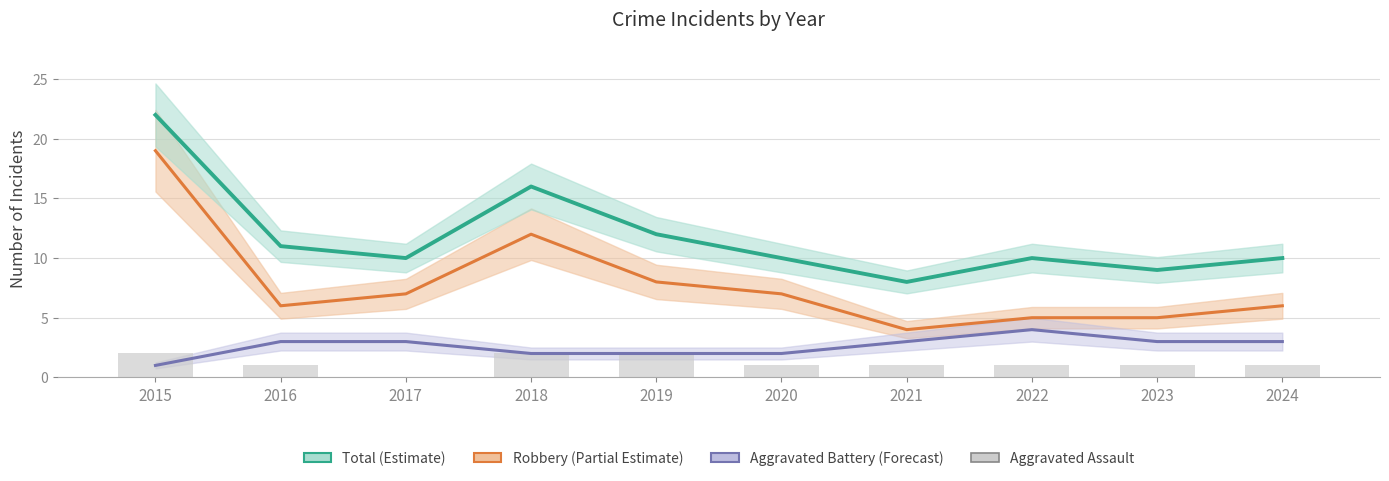

What is the spread (max minus min) of values at 2017?

10